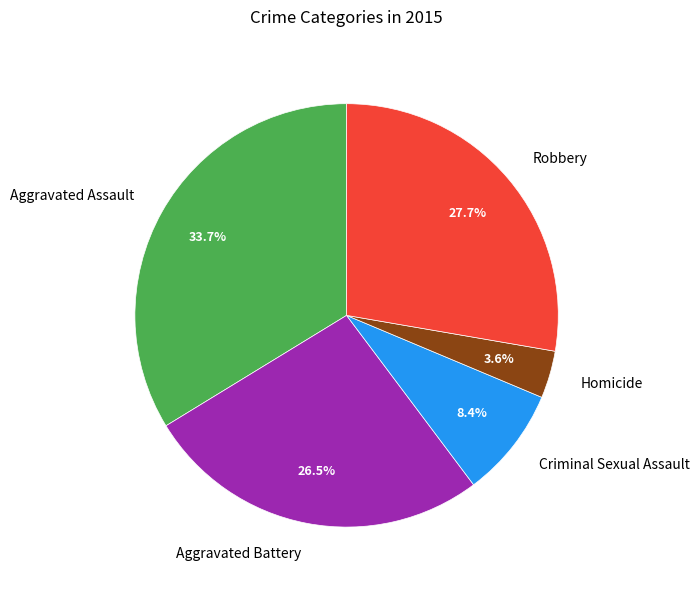

How many segments does this pie chart have?

5